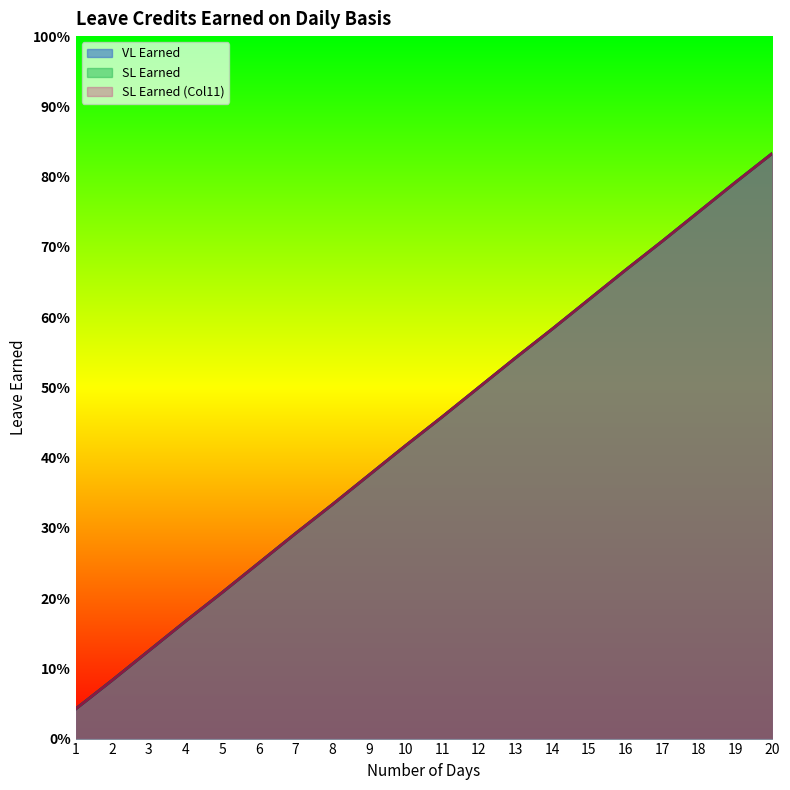

True or false: SL Earned (Col11) has a value of 0.2 at 4.

True